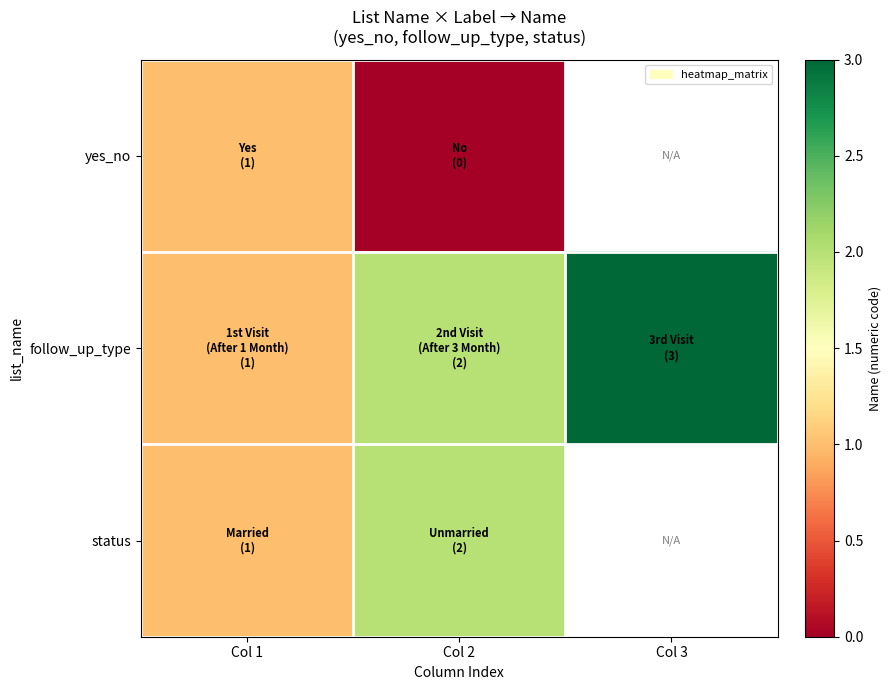

Which series has the largest range (max minus min)?

follow_up_type